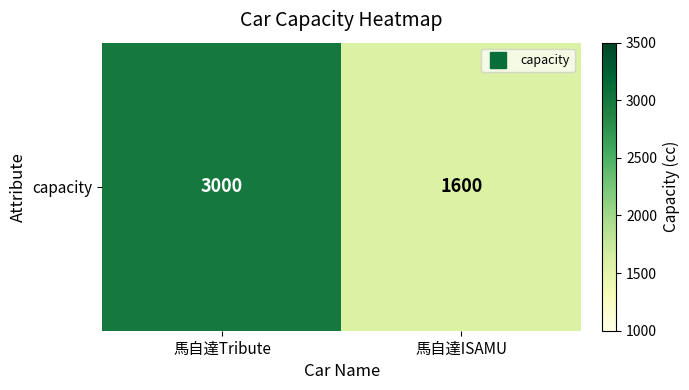

The chart shows a value of 3000 at 馬自達Tribute. True or false?

True